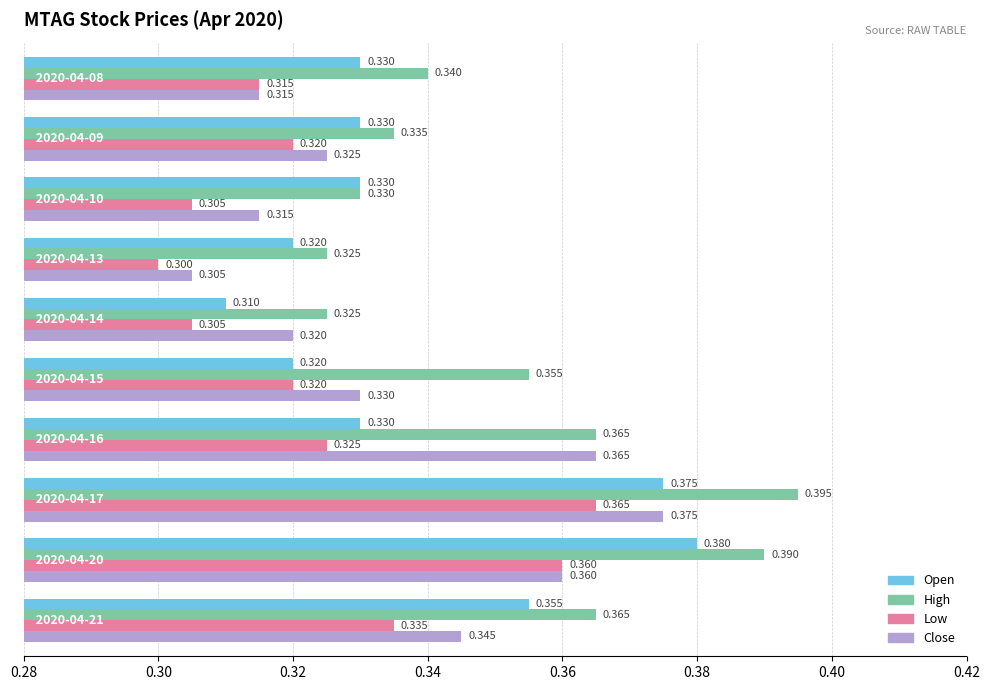

At how many categories does at least one series exceed 0?

10